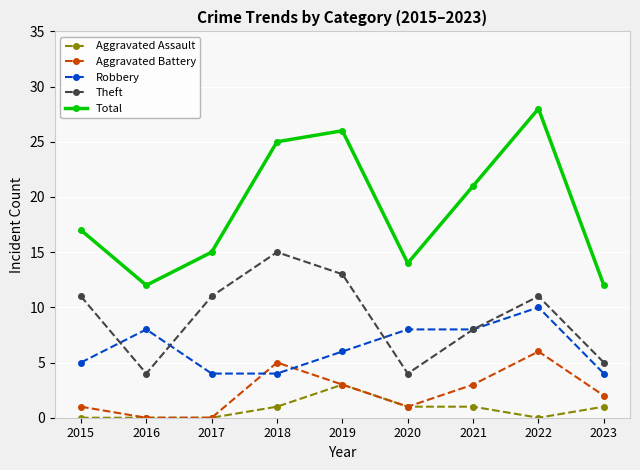

Does the chart have visible grid lines?

Yes